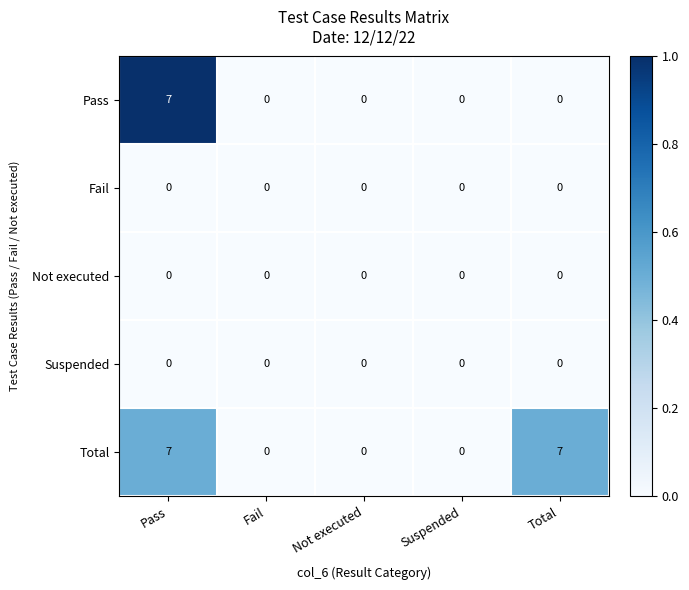

At which category is the sum across all series the highest?

Pass